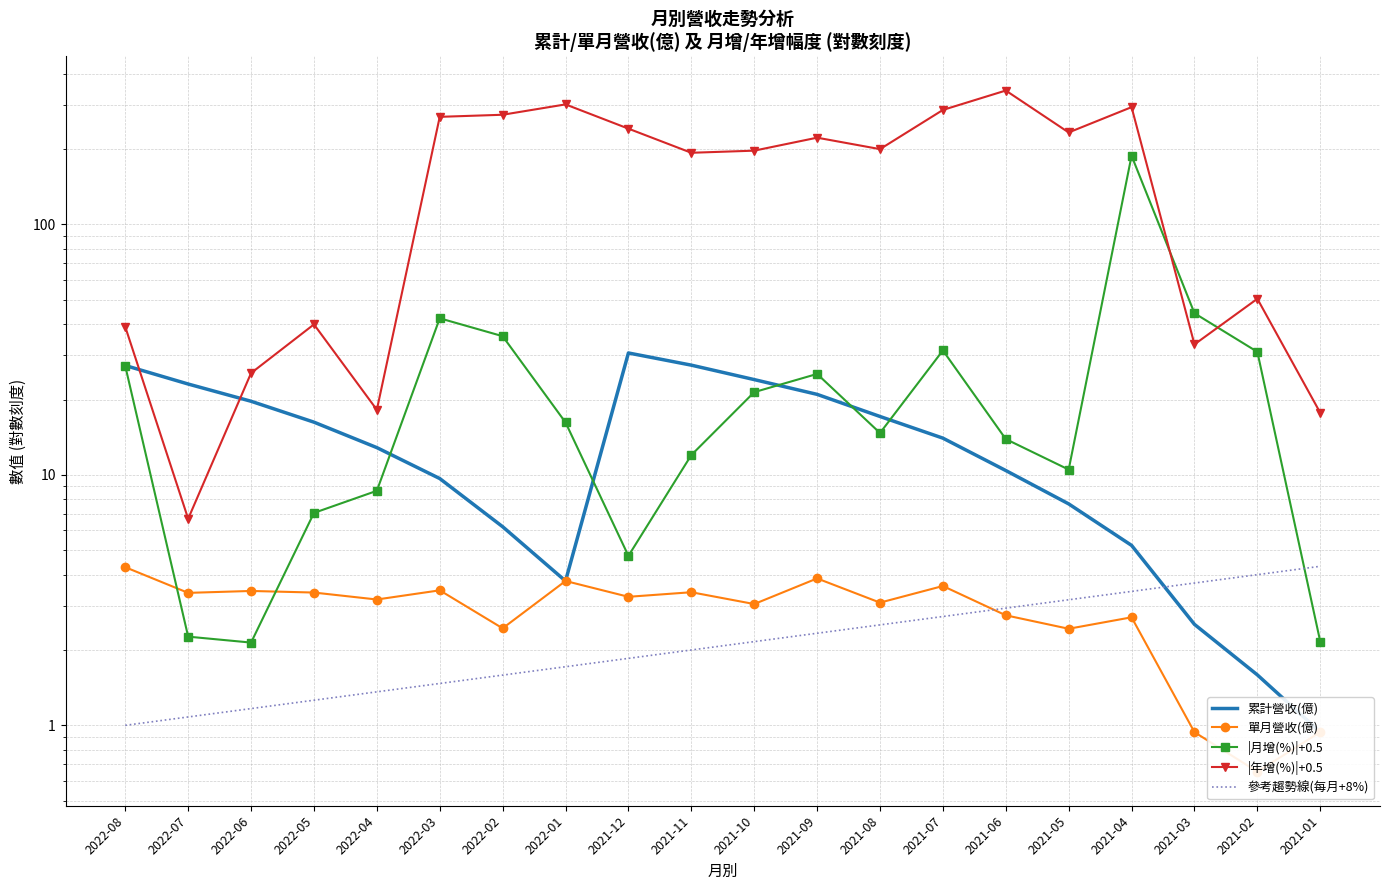

List the labels in order of 單月營收(億) value, largest first.

2022-08, 2021-09, 2022-01, 2021-07, 2022-03, 2022-06, 2021-11, 2022-05, 2022-07, 2021-12, 2022-04, 2021-08, 2021-10, 2021-06, 2021-04, 2022-02, 2021-05, 2021-01, 2021-03, 2021-02